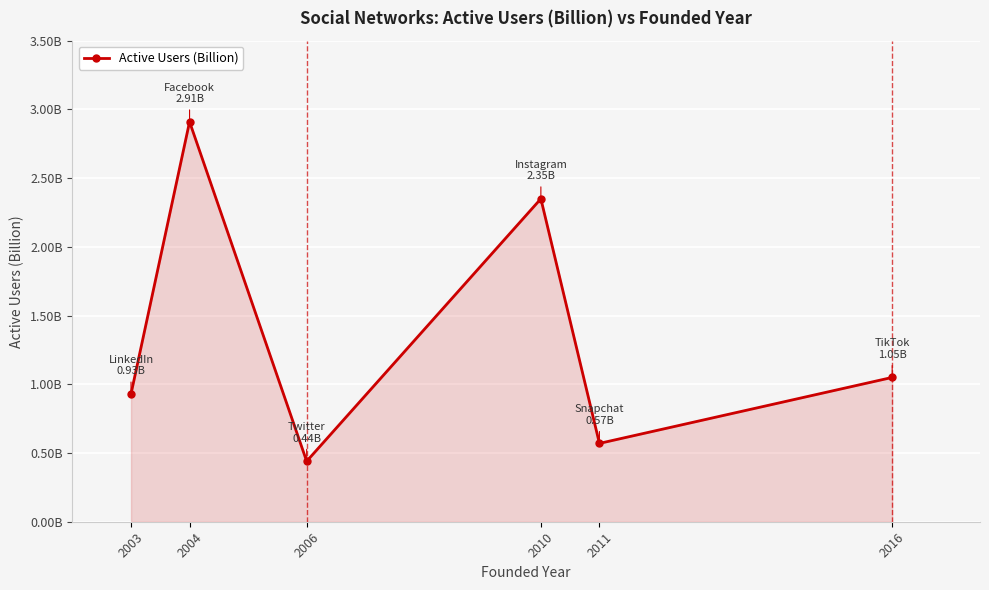

Reading left to right, extract all data points from this chart.

2003=0.9	2004=2.9	2006=0.4	2010=2.4	2011=0.6	2016=1.1